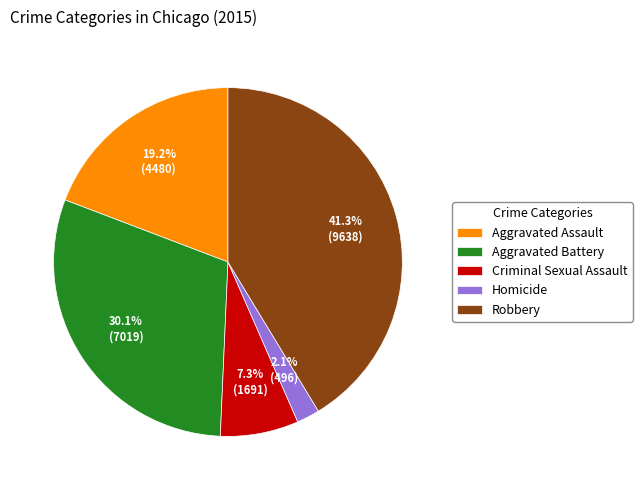

Is there a majority slice in this chart?

No